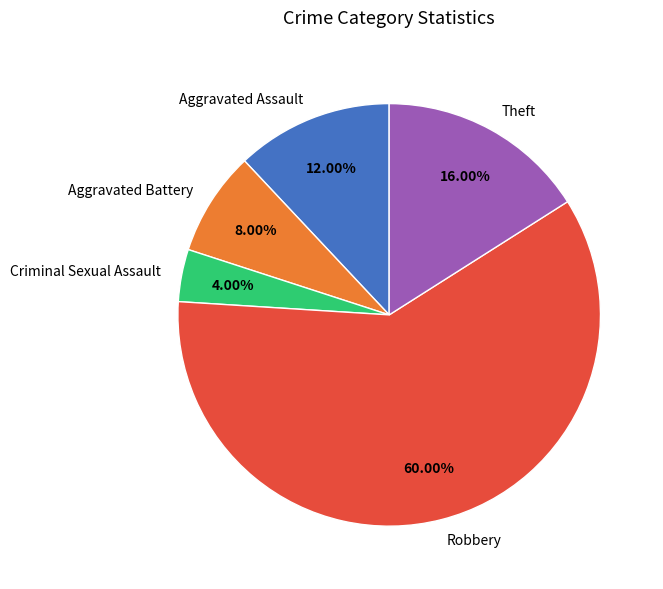

Rank the categories by value from highest to lowest.

Robbery, Theft, Aggravated Assault, Aggravated Battery, Criminal Sexual Assault